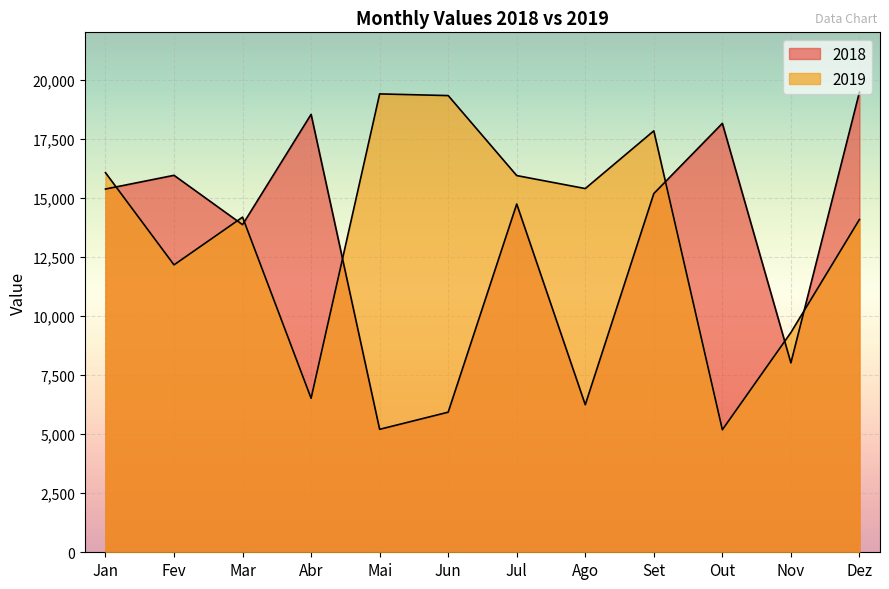

Where does the 2018 series first go above 15178?

Jan